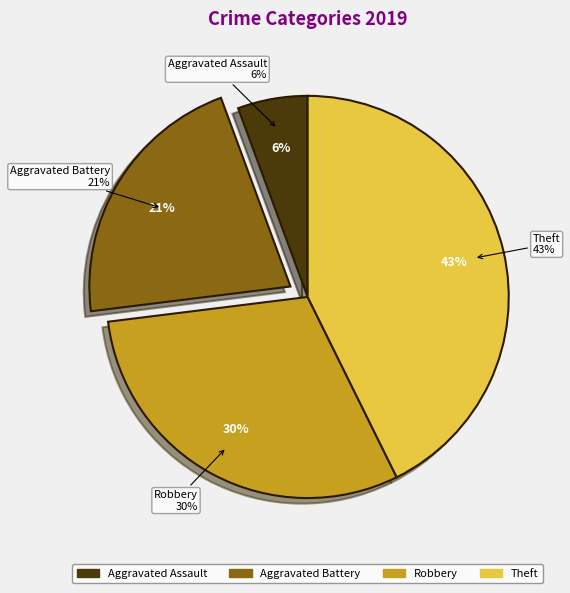

Is it true that Robbery is 19% of the pie?

False